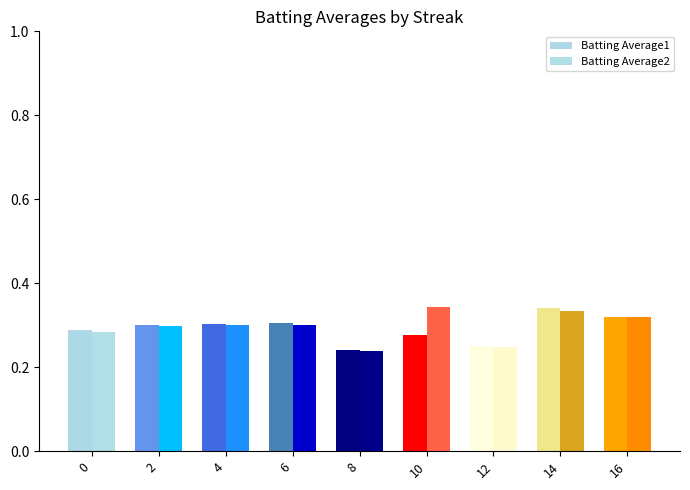

Are the bars grouped side by side (vs. stacked)?

Yes